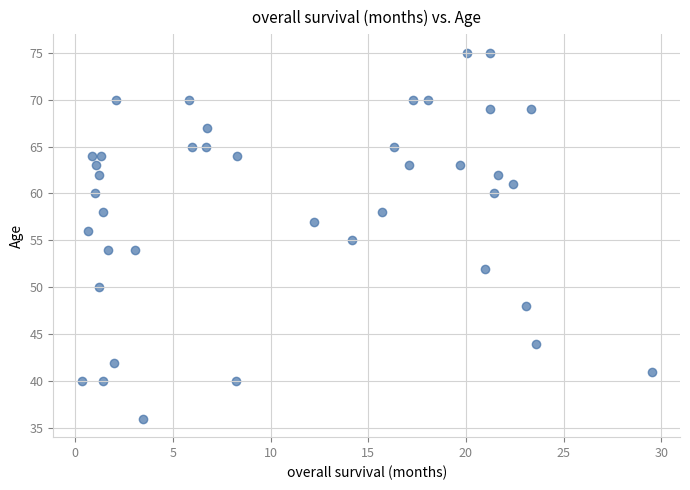

What is the range of Y values (max minus min)?

39